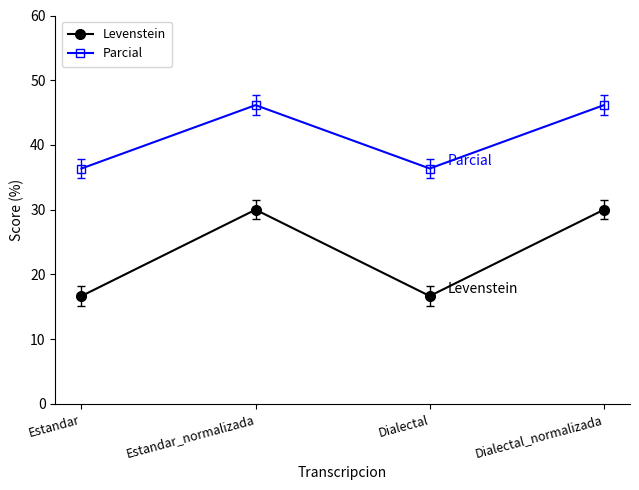

Reading right to left, what are all the values shown in this chart?

Levenstein: 30.0	16.7	30.0	16.7
Parcial: 46.2	36.4	46.2	36.4